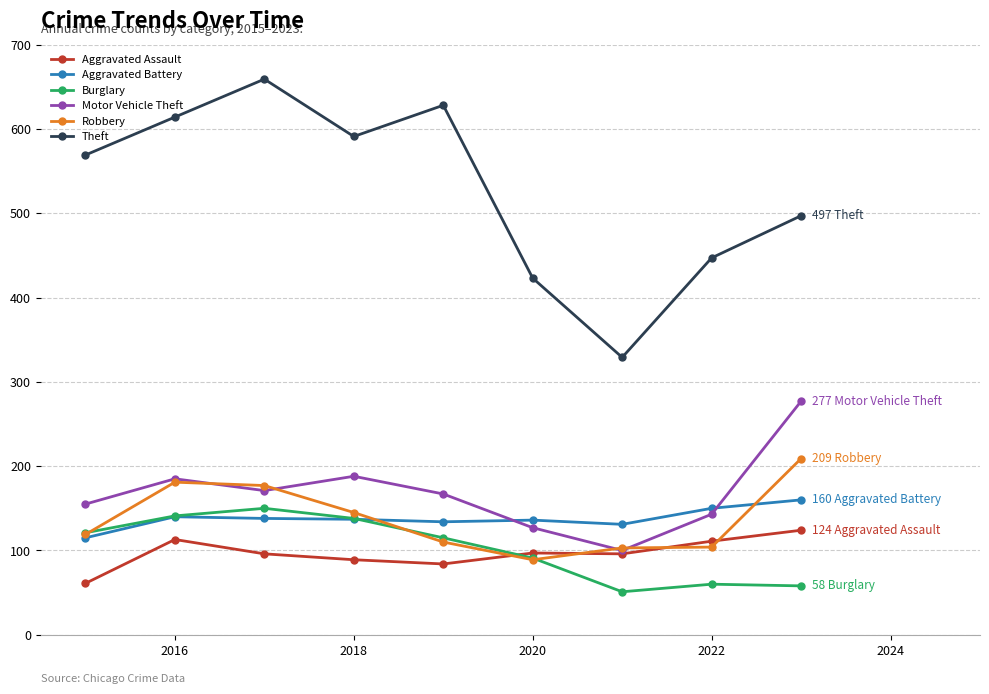

Which series has the largest total across all categories?

Theft